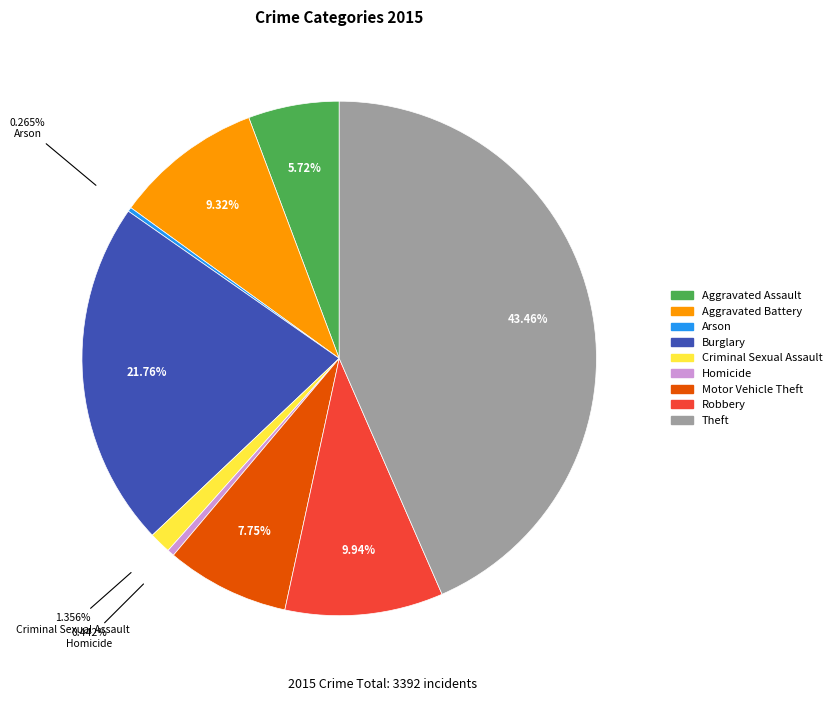

To the nearest percent, what is the difference between the largest and smallest slice percentages?

43%